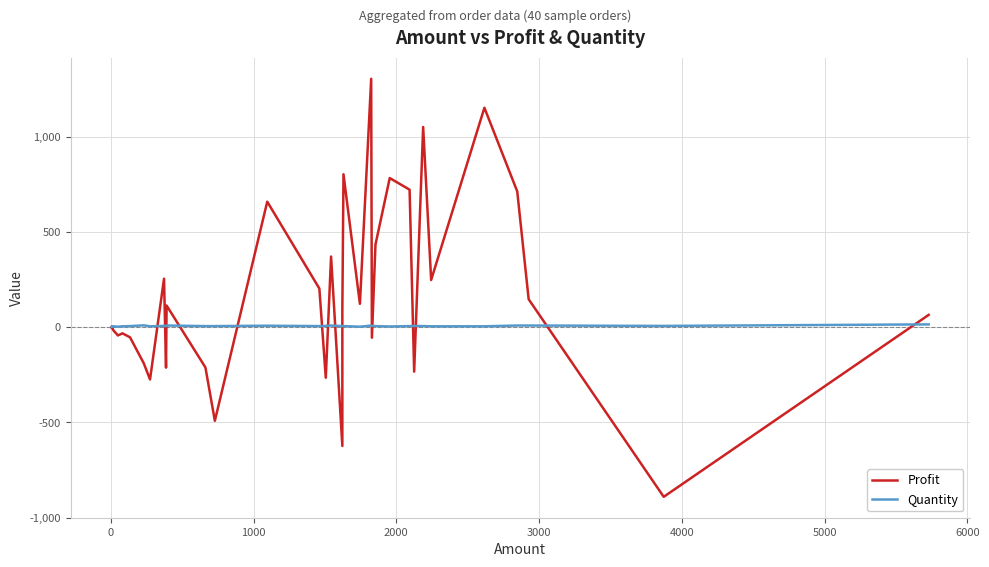

Is this an area chart (filled region under the line)?

No